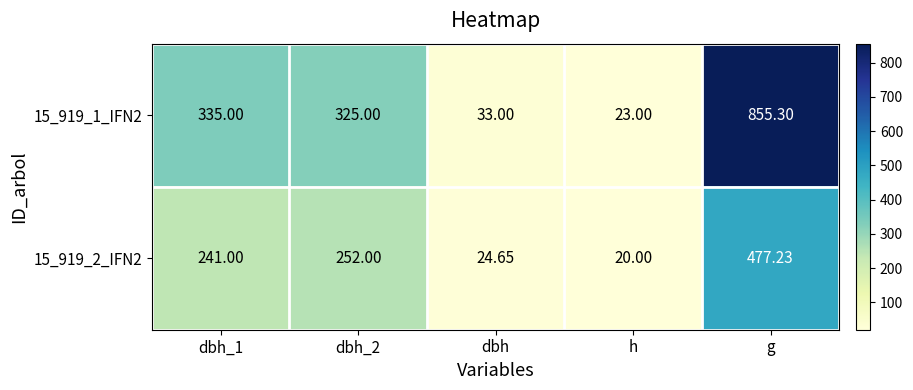

Is the value of 15_919_2_IFN2 at g greater than the value of 15_919_1_IFN2 at g?

No